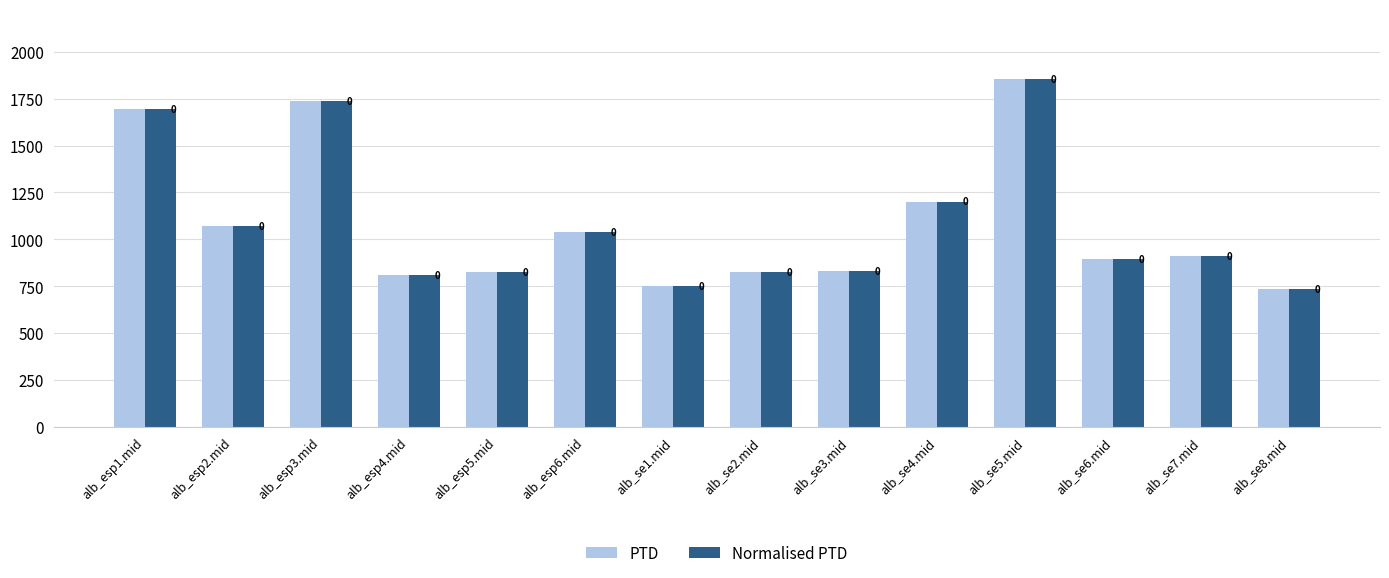

What are all the series names shown in the legend?

PTD, Normalised PTD